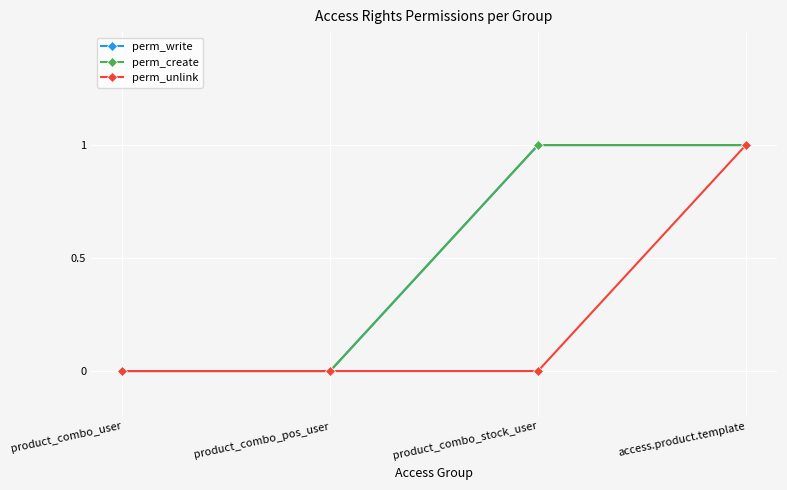

Is this an area chart (filled region under the line)?

No